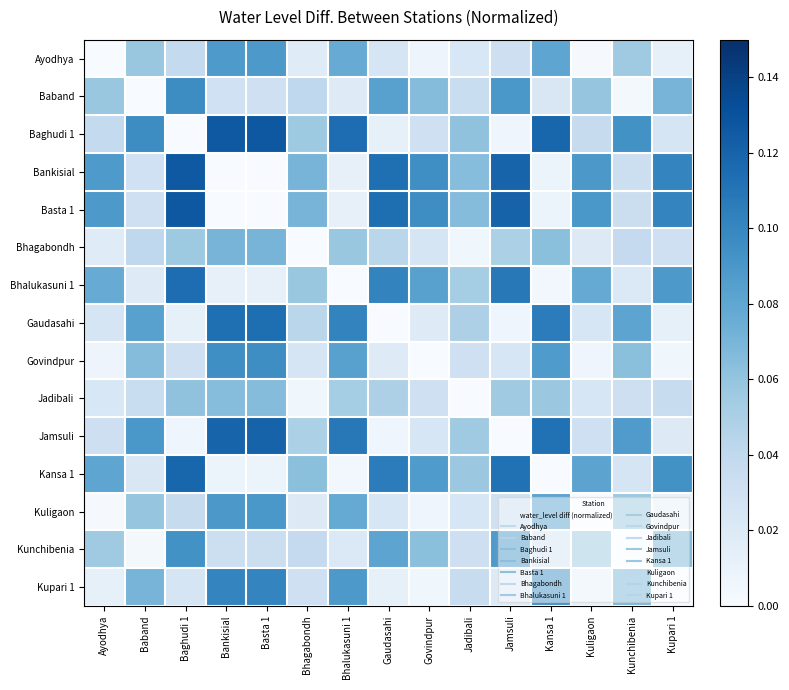

Reading left to right, list all the values displayed in this chart.

Ayodhya: Ayodhya=0.0	Baband=0.1	Baghudi 1=0.0	Bankisial=0.1	Basta 1=0.1	Bhagabondh=0.0	Bhalukasuni 1=0.1	Gaudasahi=0.0	Govindpur=0.0	Jadibali=0.0	Jamsuli=0.0	Kansa 1=0.1	Kuligaon=0.0	Kunchibenia=0.1	Kupari 1=0.0
Baband: Ayodhya=0.1	Baband=0.0	Baghudi 1=0.1	Bankisial=0.0	Basta 1=0.0	Bhagabondh=0.0	Bhalukasuni 1=0.0	Gaudasahi=0.1	Govindpur=0.1	Jadibali=0.0	Jamsuli=0.1	Kansa 1=0.0	Kuligaon=0.1	Kunchibenia=0.0	Kupari 1=0.1
Baghudi 1: Ayodhya=0.0	Baband=0.1	Baghudi 1=0.0	Bankisial=0.1	Basta 1=0.1	Bhagabondh=0.1	Bhalukasuni 1=0.1	Gaudasahi=0.0	Govindpur=0.0	Jadibali=0.1	Jamsuli=0.0	Kansa 1=0.1	Kuligaon=0.0	Kunchibenia=0.1	Kupari 1=0.0
Bankisial: Ayodhya=0.1	Baband=0.0	Baghudi 1=0.1	Bankisial=0.0	Basta 1=0.0	Bhagabondh=0.1	Bhalukasuni 1=0.0	Gaudasahi=0.1	Govindpur=0.1	Jadibali=0.1	Jamsuli=0.1	Kansa 1=0.0	Kuligaon=0.1	Kunchibenia=0.0	Kupari 1=0.1
Basta 1: Ayodhya=0.1	Baband=0.0	Baghudi 1=0.1	Bankisial=0.0	Basta 1=0.0	Bhagabondh=0.1	Bhalukasuni 1=0.0	Gaudasahi=0.1	Govindpur=0.1	Jadibali=0.1	Jamsuli=0.1	Kansa 1=0.0	Kuligaon=0.1	Kunchibenia=0.0	Kupari 1=0.1
Bhagabondh: Ayodhya=0.0	Baband=0.0	Baghudi 1=0.1	Bankisial=0.1	Basta 1=0.1	Bhagabondh=0.0	Bhalukasuni 1=0.1	Gaudasahi=0.0	Govindpur=0.0	Jadibali=0.0	Jamsuli=0.0	Kansa 1=0.1	Kuligaon=0.0	Kunchibenia=0.0	Kupari 1=0.0
Bhalukasuni 1: Ayodhya=0.1	Baband=0.0	Baghudi 1=0.1	Bankisial=0.0	Basta 1=0.0	Bhagabondh=0.1	Bhalukasuni 1=0.0	Gaudasahi=0.1	Govindpur=0.1	Jadibali=0.1	Jamsuli=0.1	Kansa 1=0.0	Kuligaon=0.1	Kunchibenia=0.0	Kupari 1=0.1
Gaudasahi: Ayodhya=0.0	Baband=0.1	Baghudi 1=0.0	Bankisial=0.1	Basta 1=0.1	Bhagabondh=0.0	Bhalukasuni 1=0.1	Gaudasahi=0.0	Govindpur=0.0	Jadibali=0.0	Jamsuli=0.0	Kansa 1=0.1	Kuligaon=0.0	Kunchibenia=0.1	Kupari 1=0.0
Govindpur: Ayodhya=0.0	Baband=0.1	Baghudi 1=0.0	Bankisial=0.1	Basta 1=0.1	Bhagabondh=0.0	Bhalukasuni 1=0.1	Gaudasahi=0.0	Govindpur=0.0	Jadibali=0.0	Jamsuli=0.0	Kansa 1=0.1	Kuligaon=0.0	Kunchibenia=0.1	Kupari 1=0.0
Jadibali: Ayodhya=0.0	Baband=0.0	Baghudi 1=0.1	Bankisial=0.1	Basta 1=0.1	Bhagabondh=0.0	Bhalukasuni 1=0.1	Gaudasahi=0.0	Govindpur=0.0	Jadibali=0.0	Jamsuli=0.1	Kansa 1=0.1	Kuligaon=0.0	Kunchibenia=0.0	Kupari 1=0.0
Jamsuli: Ayodhya=0.0	Baband=0.1	Baghudi 1=0.0	Bankisial=0.1	Basta 1=0.1	Bhagabondh=0.0	Bhalukasuni 1=0.1	Gaudasahi=0.0	Govindpur=0.0	Jadibali=0.1	Jamsuli=0.0	Kansa 1=0.1	Kuligaon=0.0	Kunchibenia=0.1	Kupari 1=0.0
Kansa 1: Ayodhya=0.1	Baband=0.0	Baghudi 1=0.1	Bankisial=0.0	Basta 1=0.0	Bhagabondh=0.1	Bhalukasuni 1=0.0	Gaudasahi=0.1	Govindpur=0.1	Jadibali=0.1	Jamsuli=0.1	Kansa 1=0.0	Kuligaon=0.1	Kunchibenia=0.0	Kupari 1=0.1
Kuligaon: Ayodhya=0.0	Baband=0.1	Baghudi 1=0.0	Bankisial=0.1	Basta 1=0.1	Bhagabondh=0.0	Bhalukasuni 1=0.1	Gaudasahi=0.0	Govindpur=0.0	Jadibali=0.0	Jamsuli=0.0	Kansa 1=0.1	Kuligaon=0.0	Kunchibenia=0.1	Kupari 1=0.0
Kunchibenia: Ayodhya=0.1	Baband=0.0	Baghudi 1=0.1	Bankisial=0.0	Basta 1=0.0	Bhagabondh=0.0	Bhalukasuni 1=0.0	Gaudasahi=0.1	Govindpur=0.1	Jadibali=0.0	Jamsuli=0.1	Kansa 1=0.0	Kuligaon=0.1	Kunchibenia=0.0	Kupari 1=0.1
Kupari 1: Ayodhya=0.0	Baband=0.1	Baghudi 1=0.0	Bankisial=0.1	Basta 1=0.1	Bhagabondh=0.0	Bhalukasuni 1=0.1	Gaudasahi=0.0	Govindpur=0.0	Jadibali=0.0	Jamsuli=0.0	Kansa 1=0.1	Kuligaon=0.0	Kunchibenia=0.1	Kupari 1=0.0